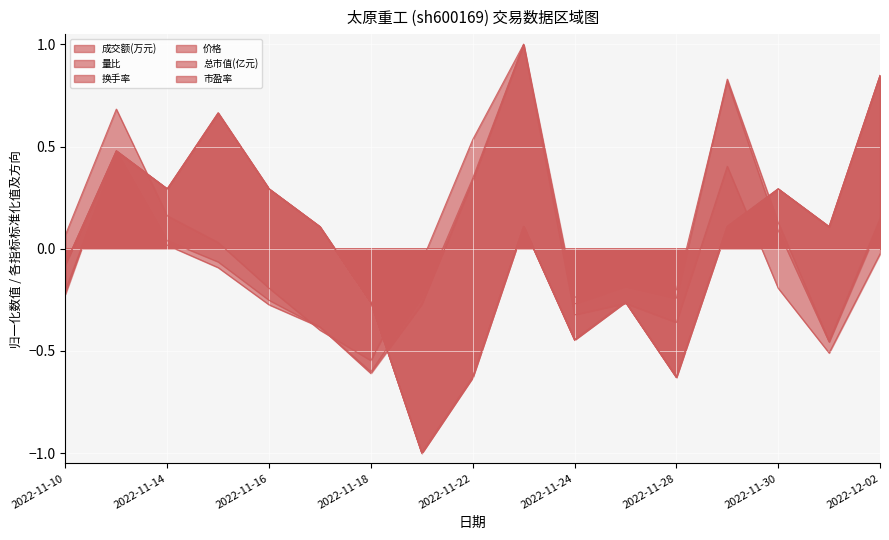

What is the approximate value of 成交额(万元) at 2022-11-30?

0.1